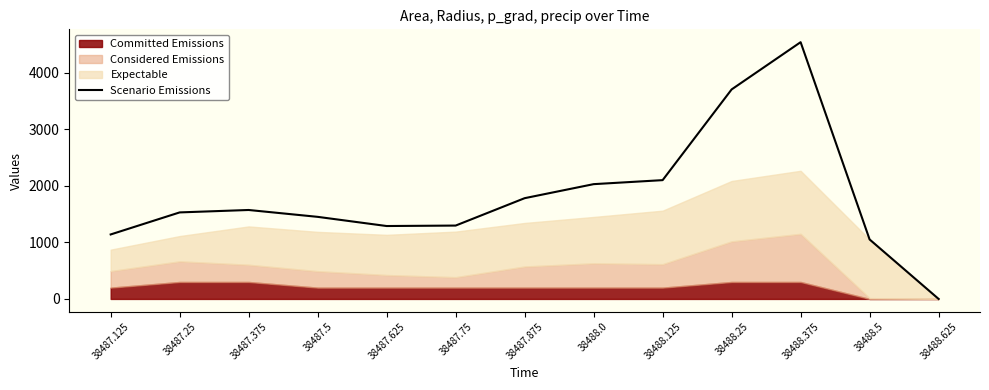

Is it true that the value at 38487.125 is 733.3?

False